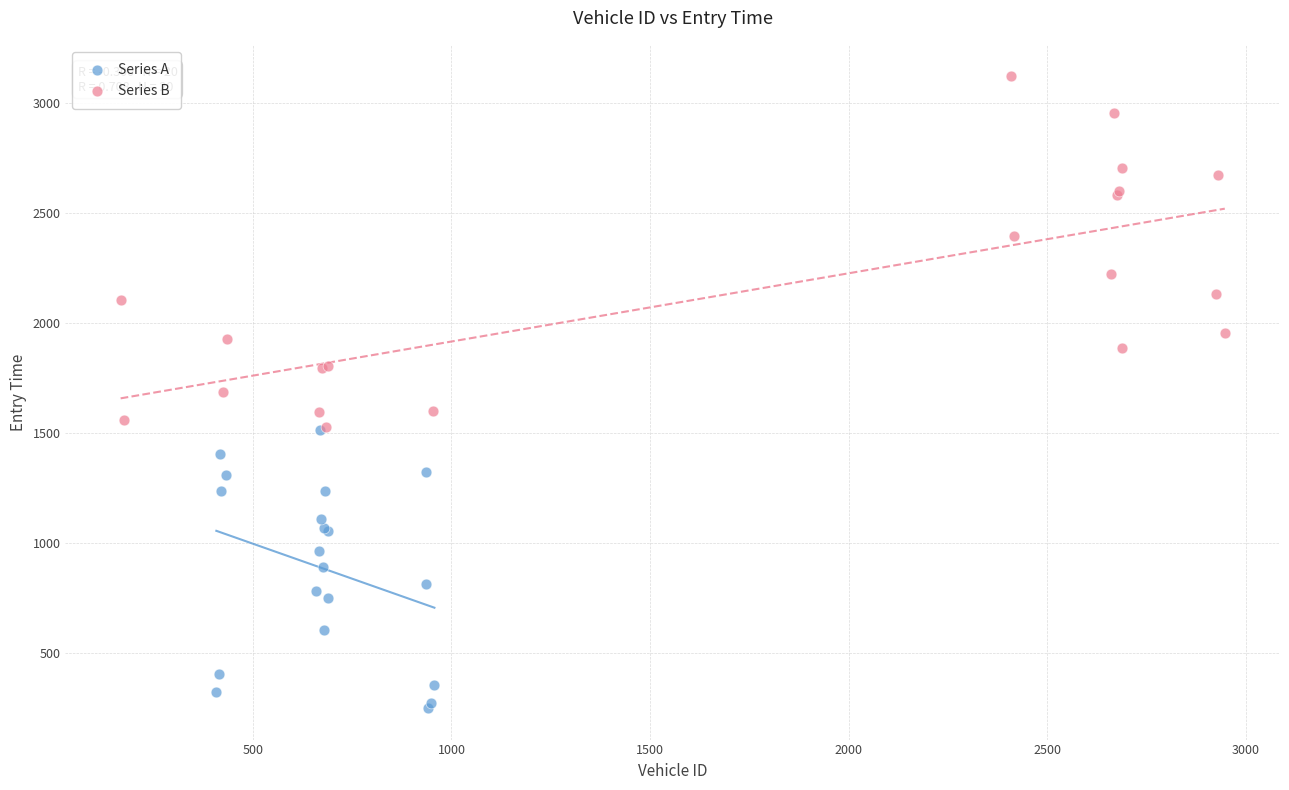

Which series contains the highest Y value?

Series B